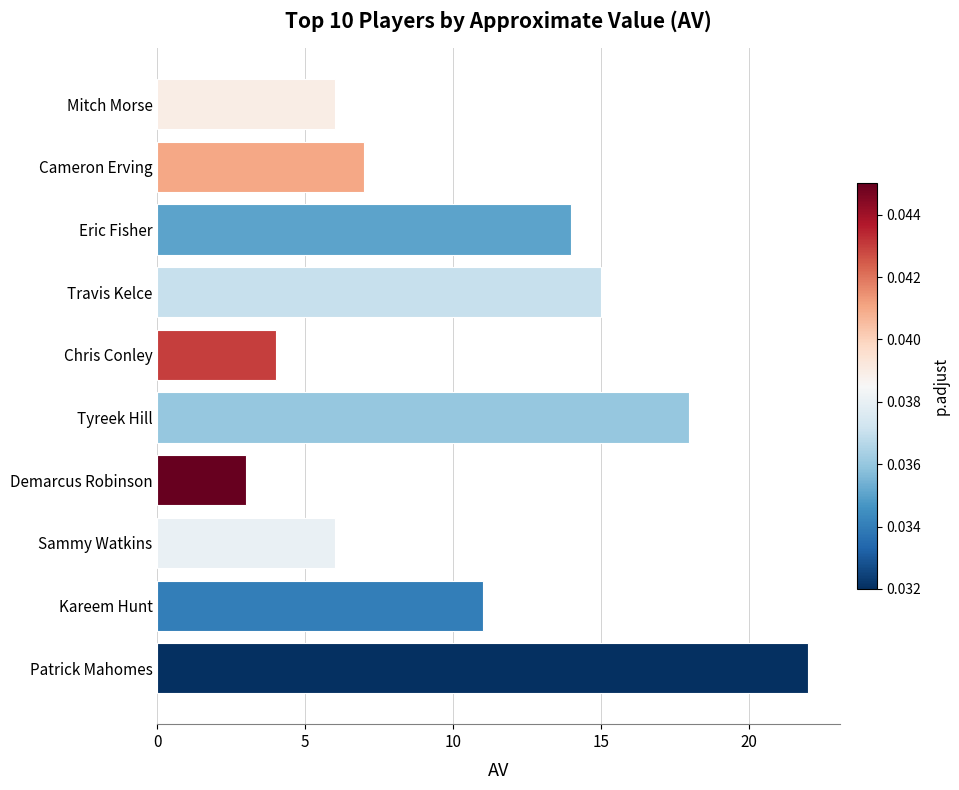

At which category does the chart reach its minimum across all series?

Demarcus Robinson